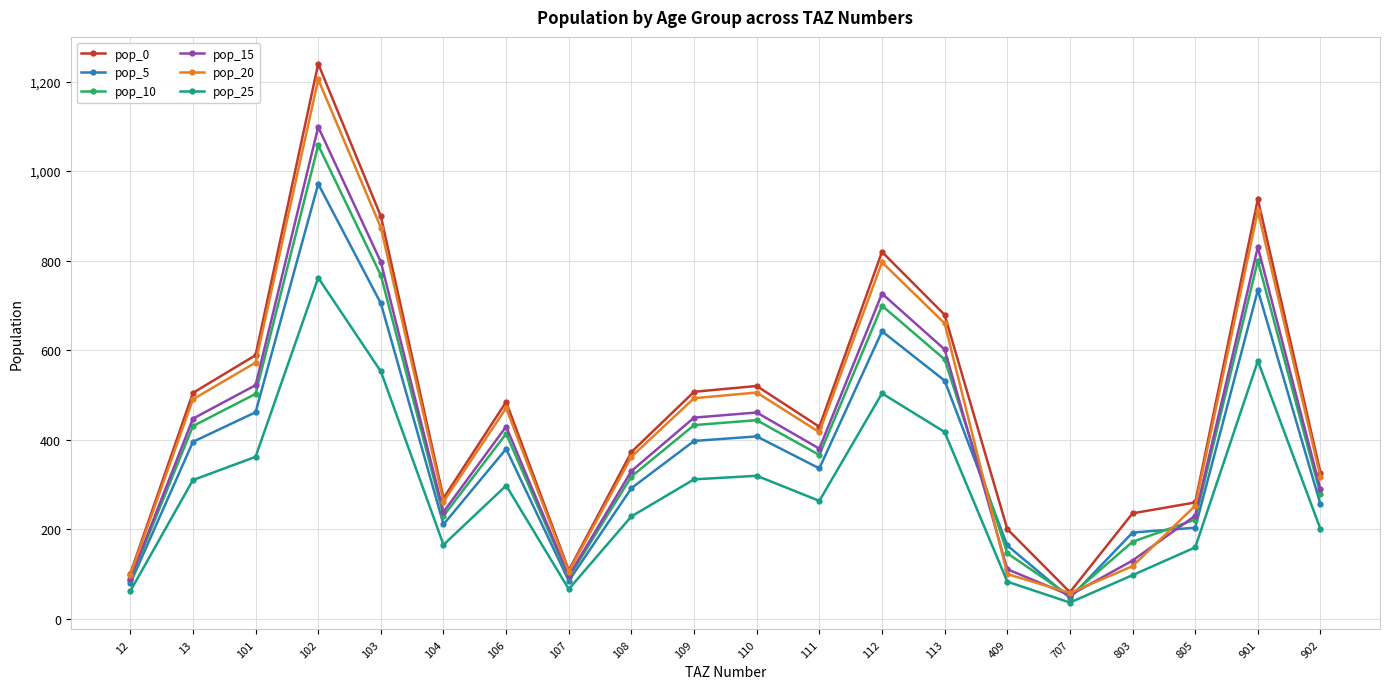

Is the value of pop_10 at 102 greater than the value of pop_0 at 409?

Yes